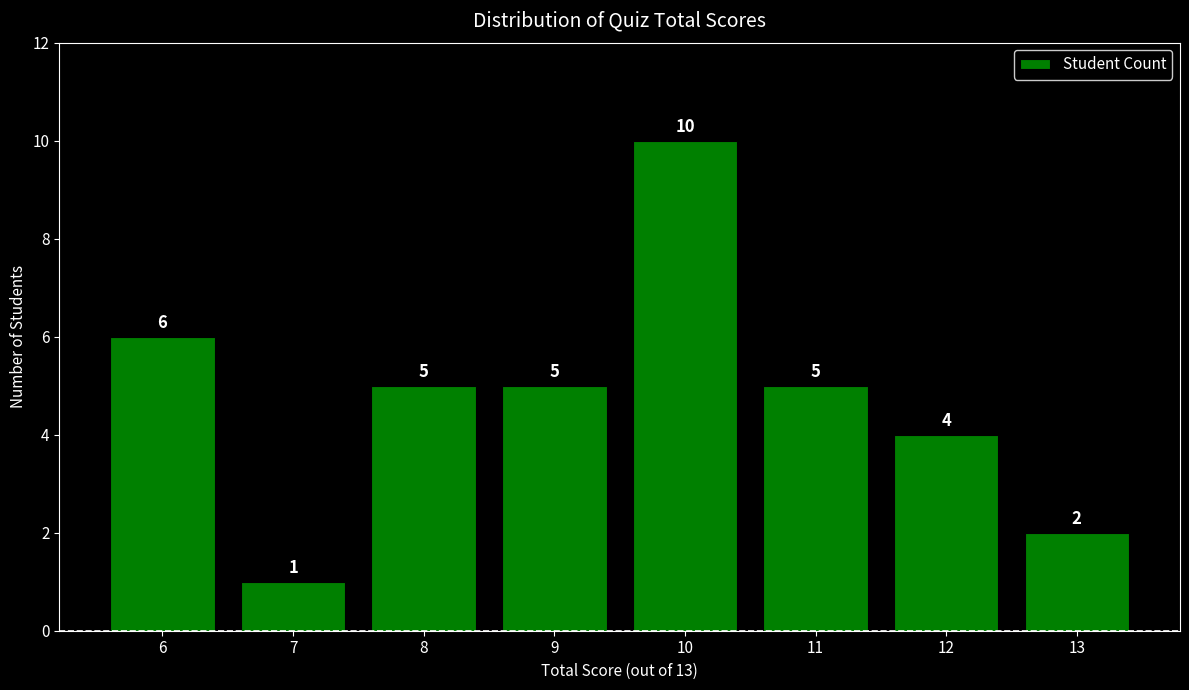

What is the difference between the values at 9 and 13?

3